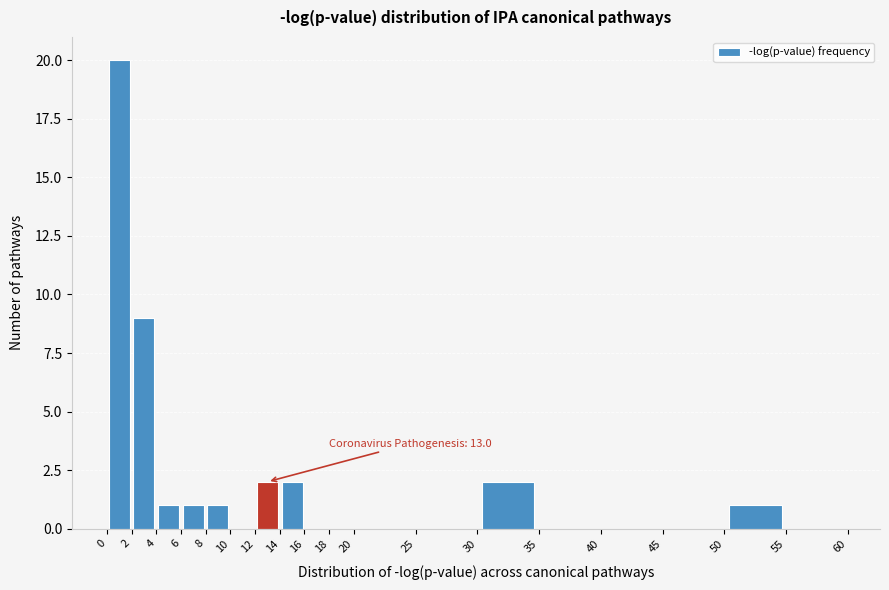

Over which range of the x-axis is the bar tallest?

0 to 2